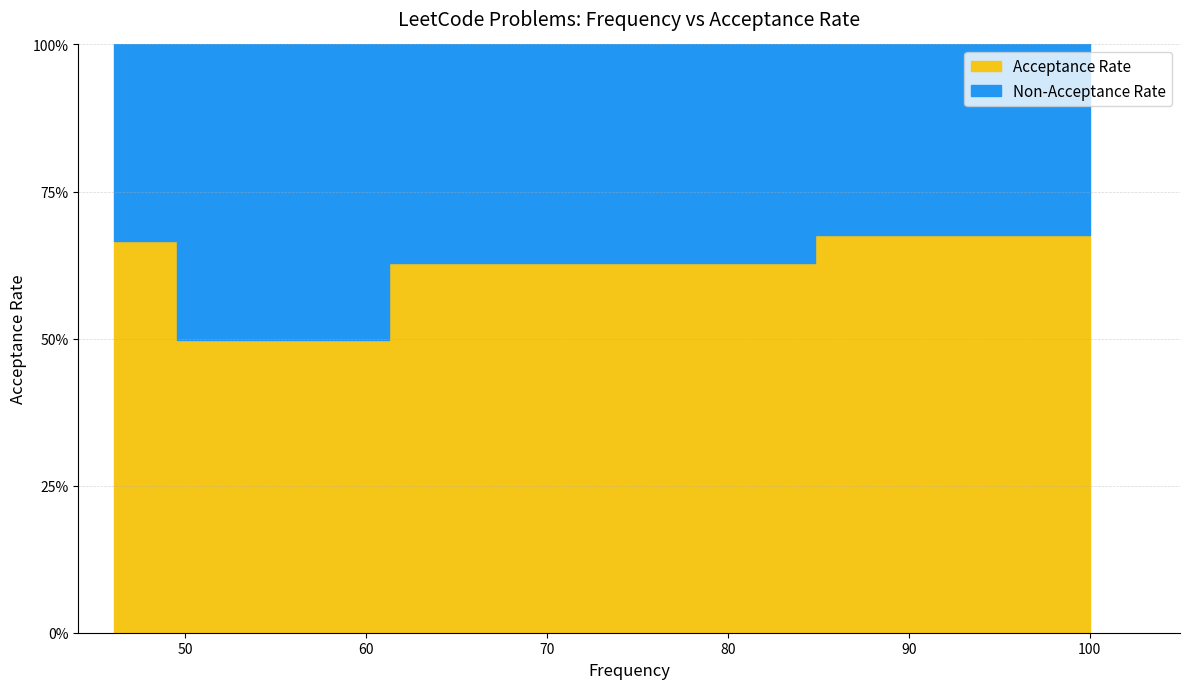

What is the value of the 1st point from the left?

0.7